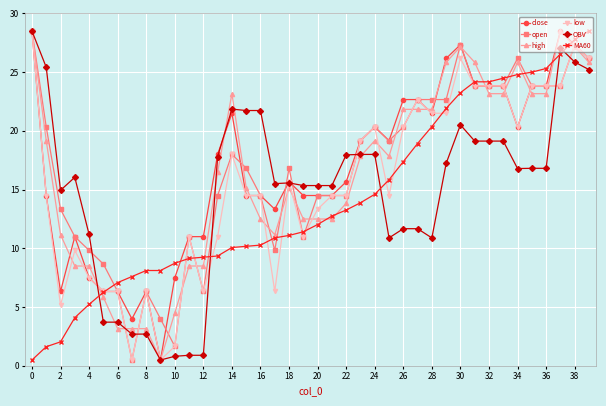

What is the value of the MA60 point at the 24th from the left?

13.9